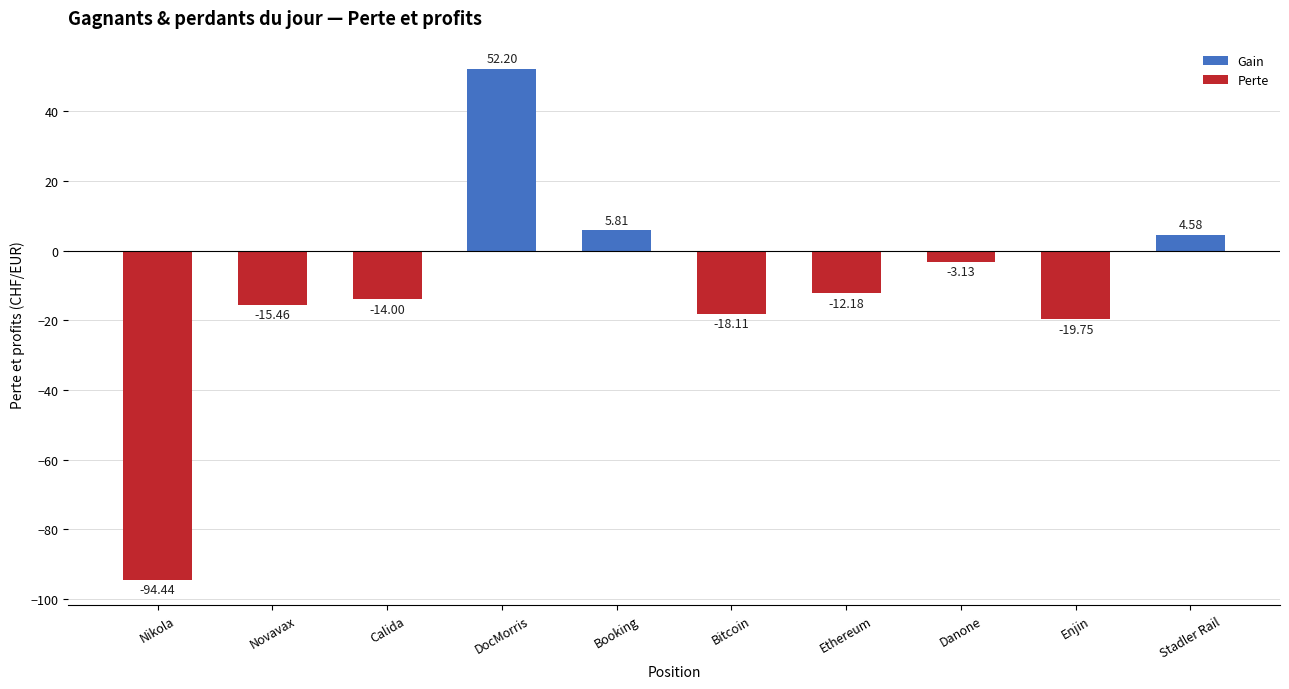

Rank the categories by value from lowest to highest.

Nikola, Enjin, Bitcoin, Novavax, Calida, Ethereum, Danone, Stadler Rail, Booking, DocMorris